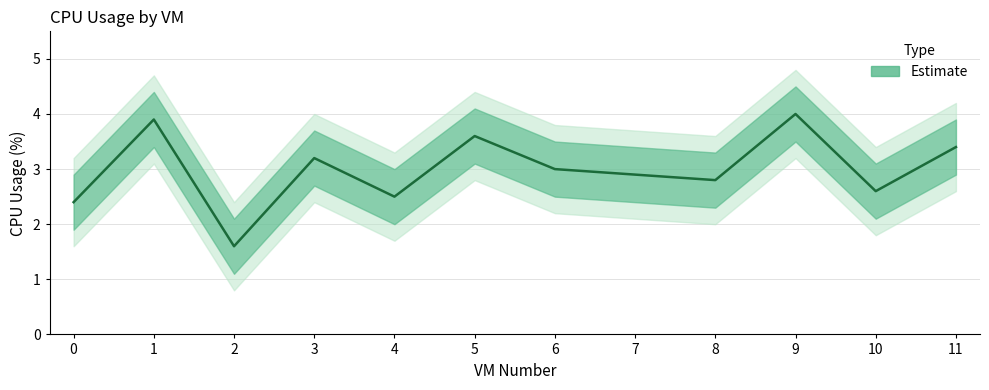

Reading left to right, list all the values displayed in this chart.

2.4	3.9	1.6	3.2	2.5	3.6	3.0	2.9	2.8	4.0	2.6	3.4